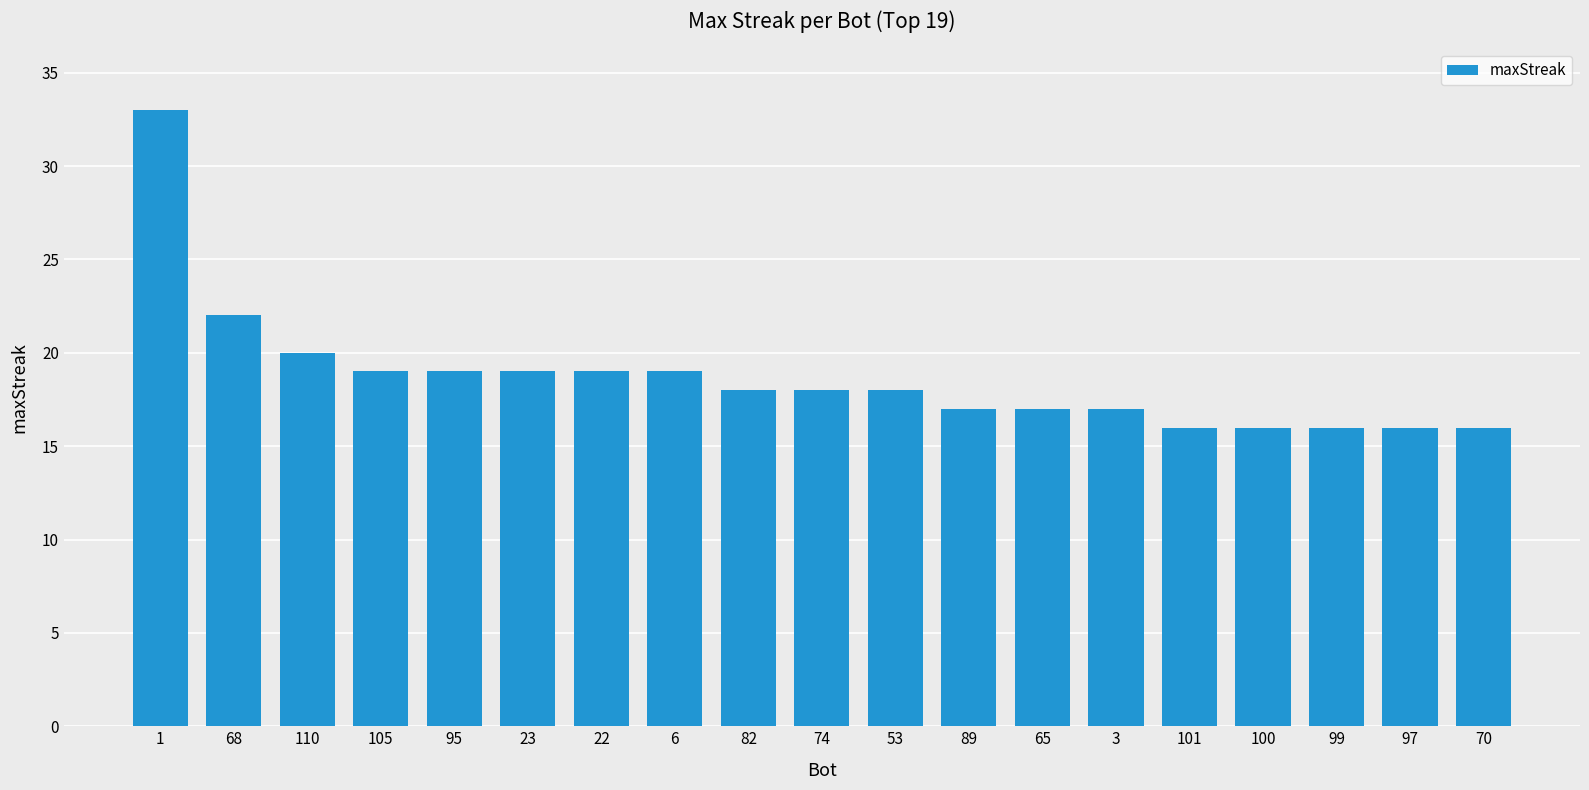

Approximately how many times larger is the value at 70 compared to 23?

0.8